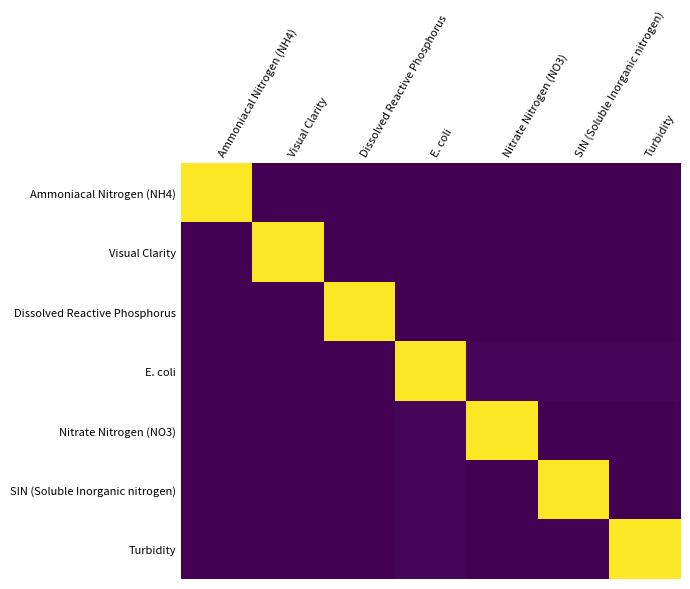

Between Visual Clarity and Turbidity, which is larger?

Turbidity